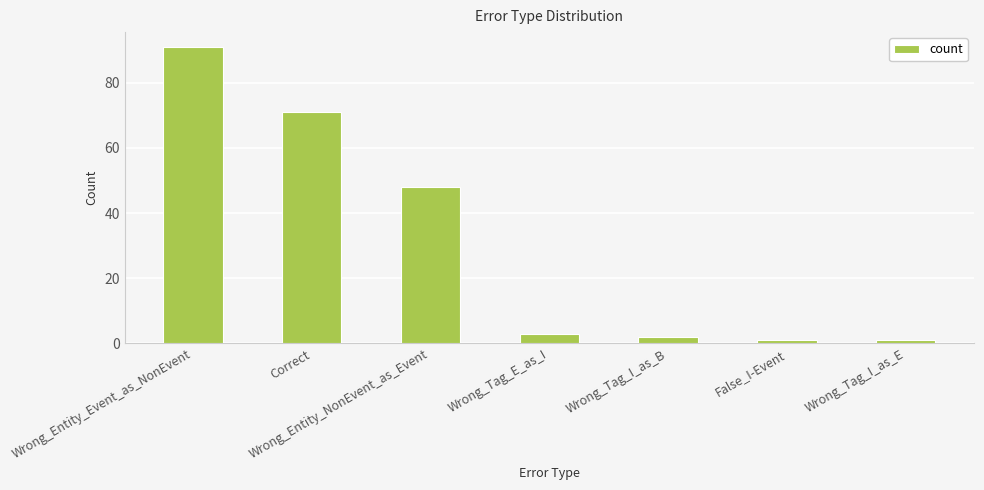

What is the value of the 6th bar from the left?

1